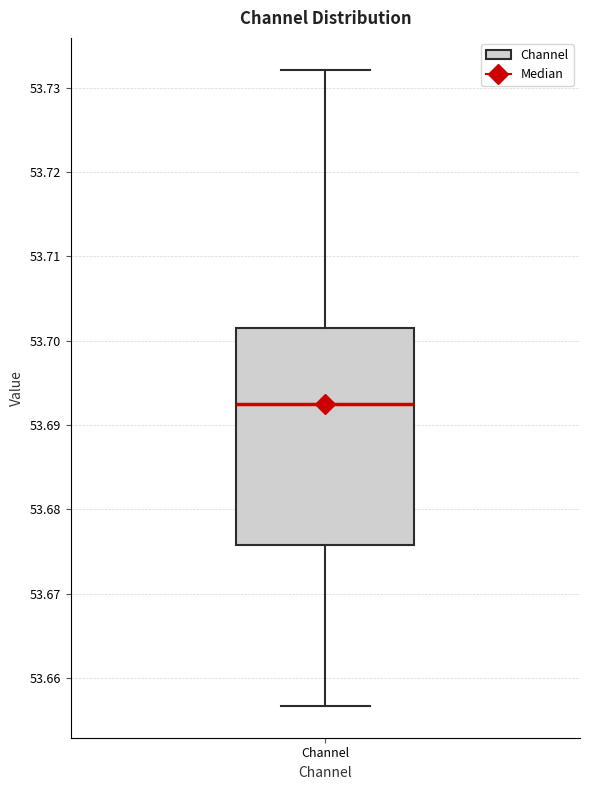

Transcribe this box plot: give where the median line is, the range the box spans, and where the two whiskers end, as read against the y-axis. The values are not printed on the chart, so give them approximately, as read against the axis.

median 53.693, box 53.676 to 53.702, whiskers 53.657 to 53.732